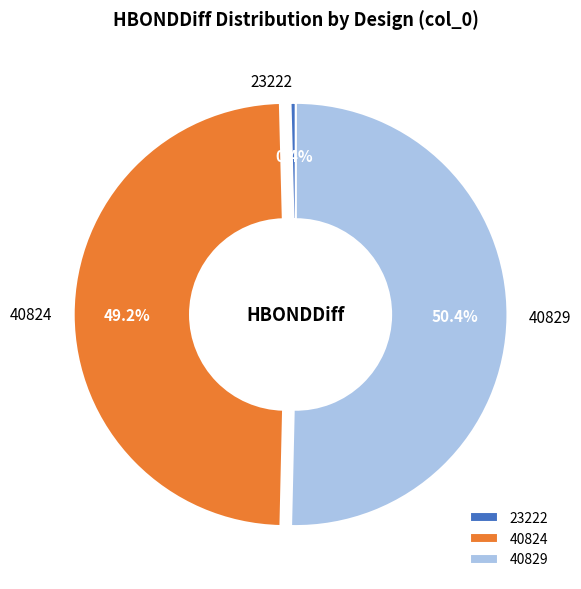

Which category has the smallest portion of the pie?

23222